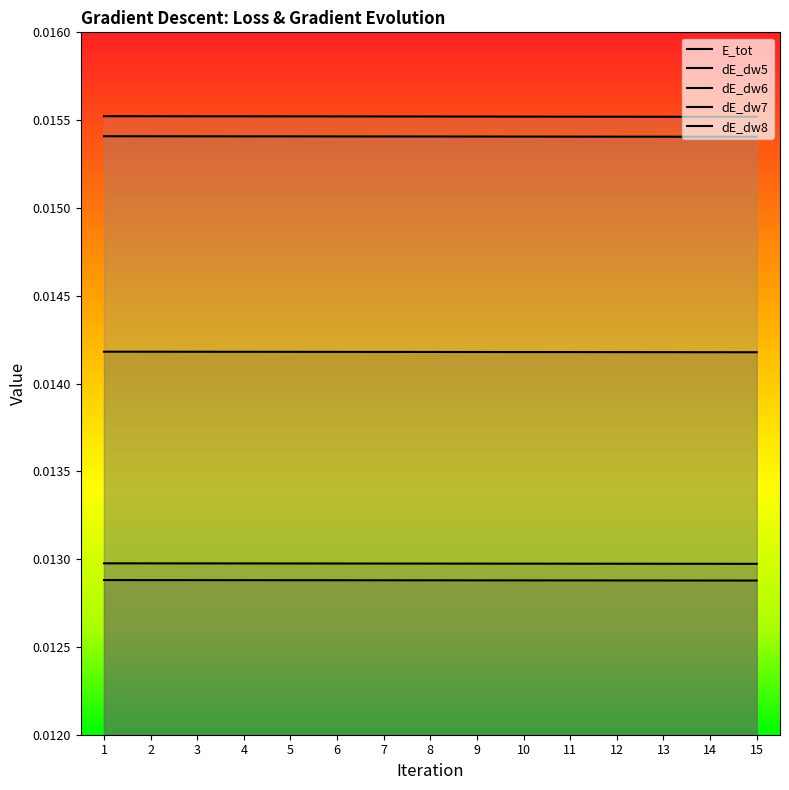

What is the total value across all series at 12?

0.1